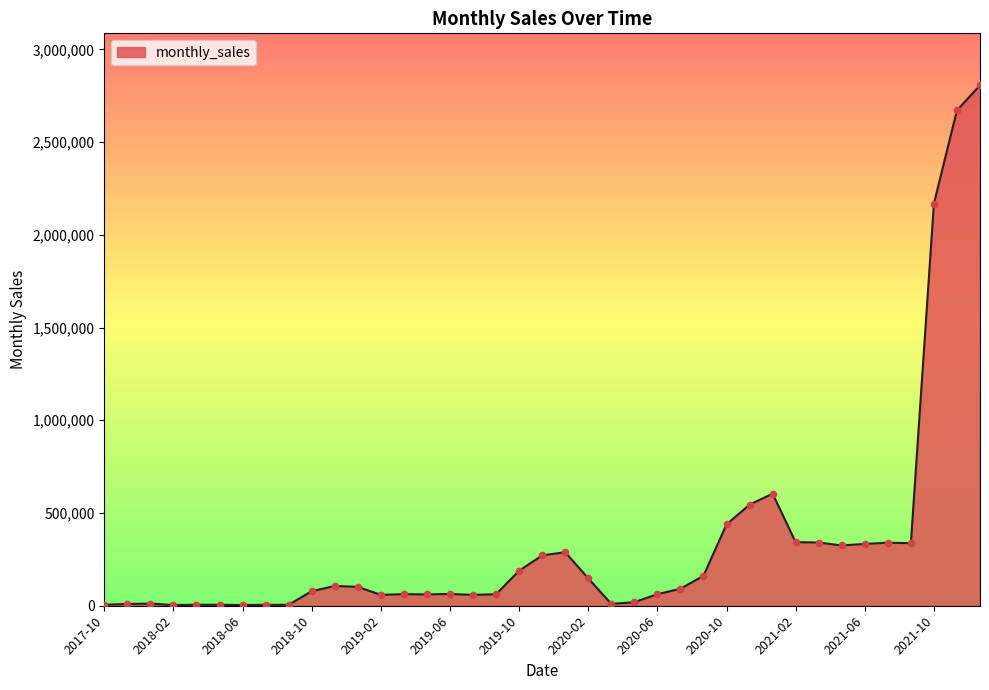

What is the maximum value shown in the chart?

2805748